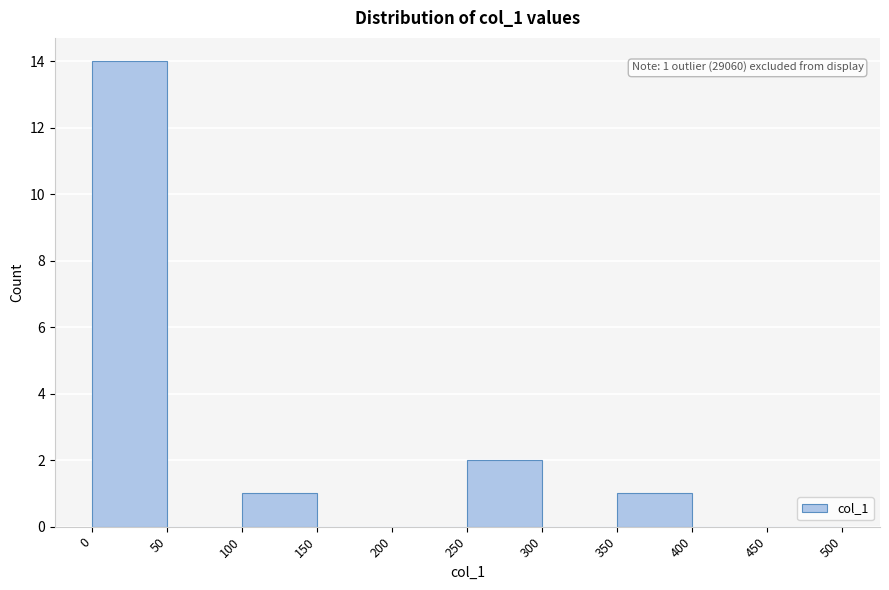

Which range on the x-axis has the tallest bar?

0 to 50